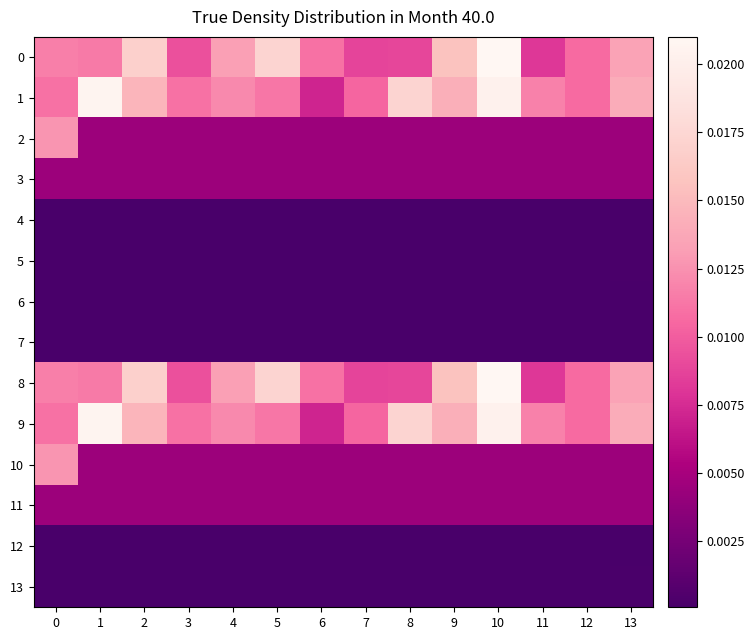

At how many categories does at least one series exceed 0?

14